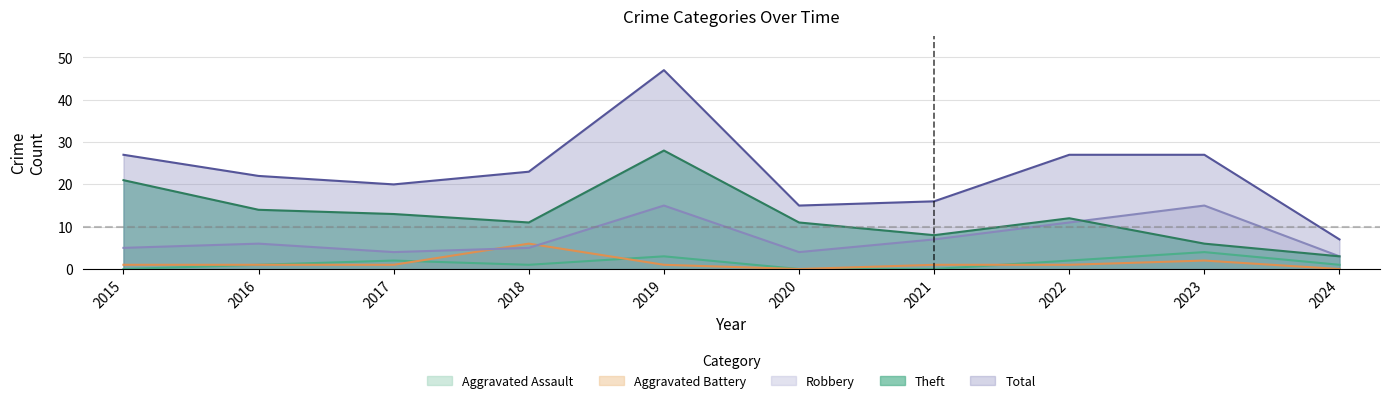

Which label corresponds to the smallest value in the chart?

2015